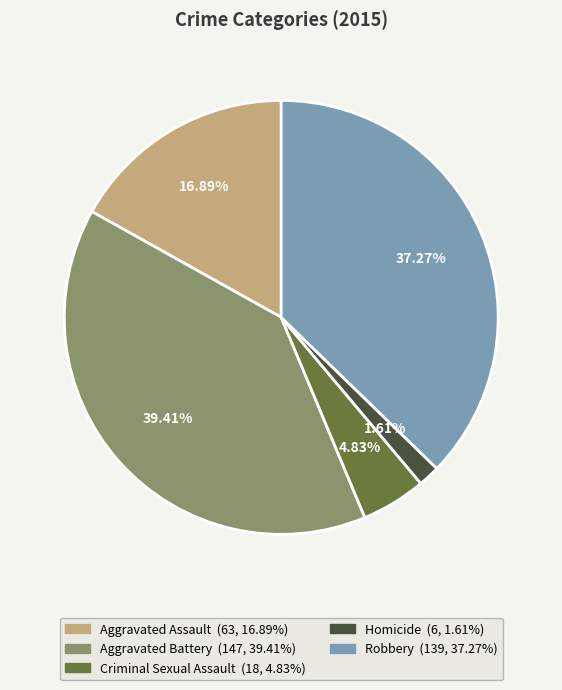

How many segments does this pie chart have?

5